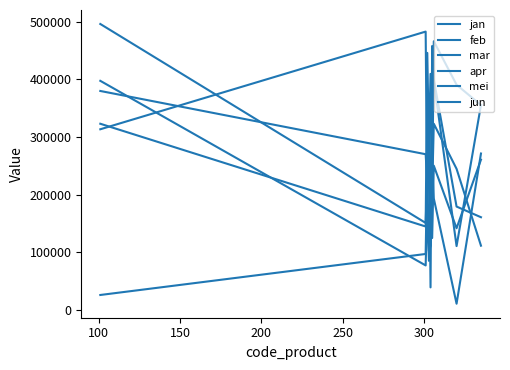

Does the chart display data point markers on the line(s)?

No